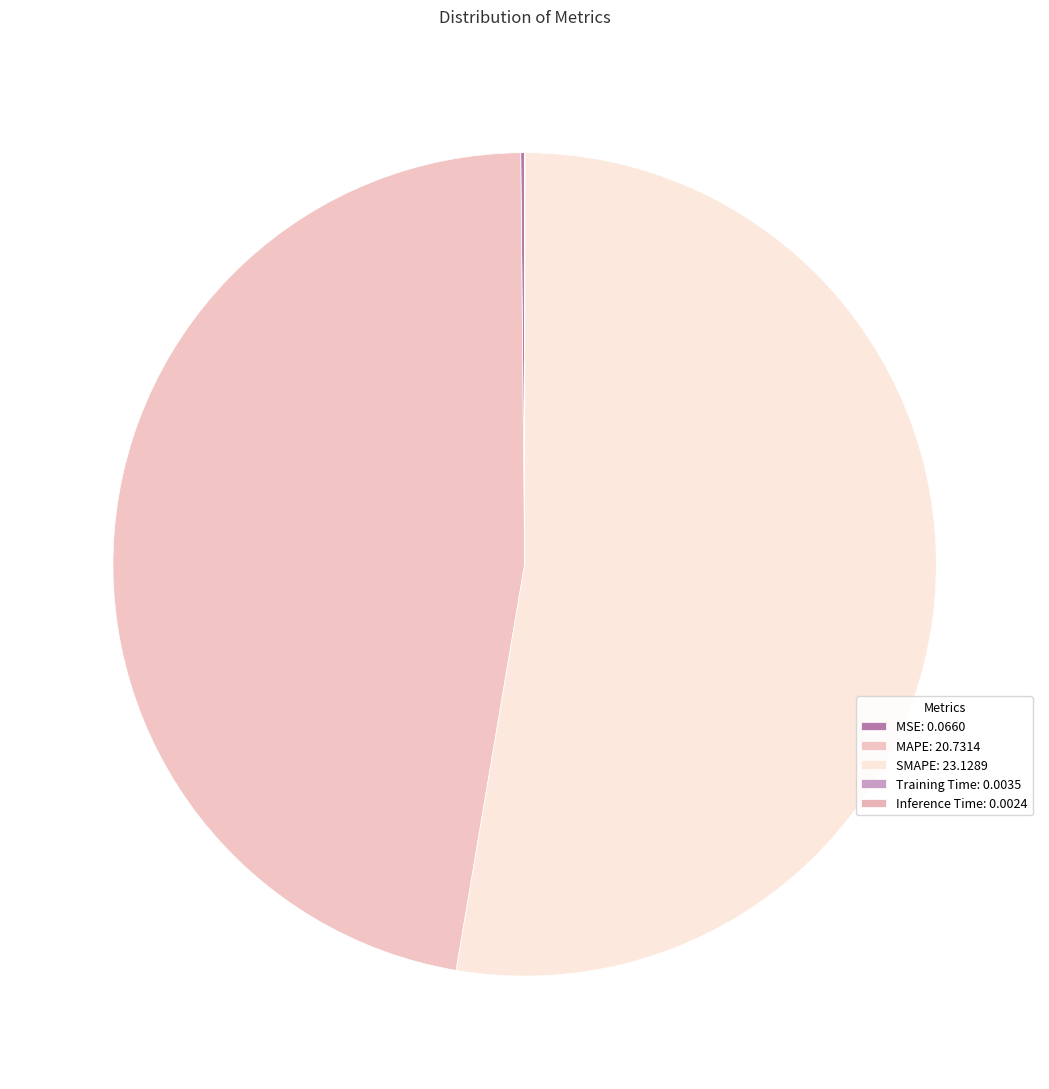

Which category has the biggest portion of the pie?

SMAPE